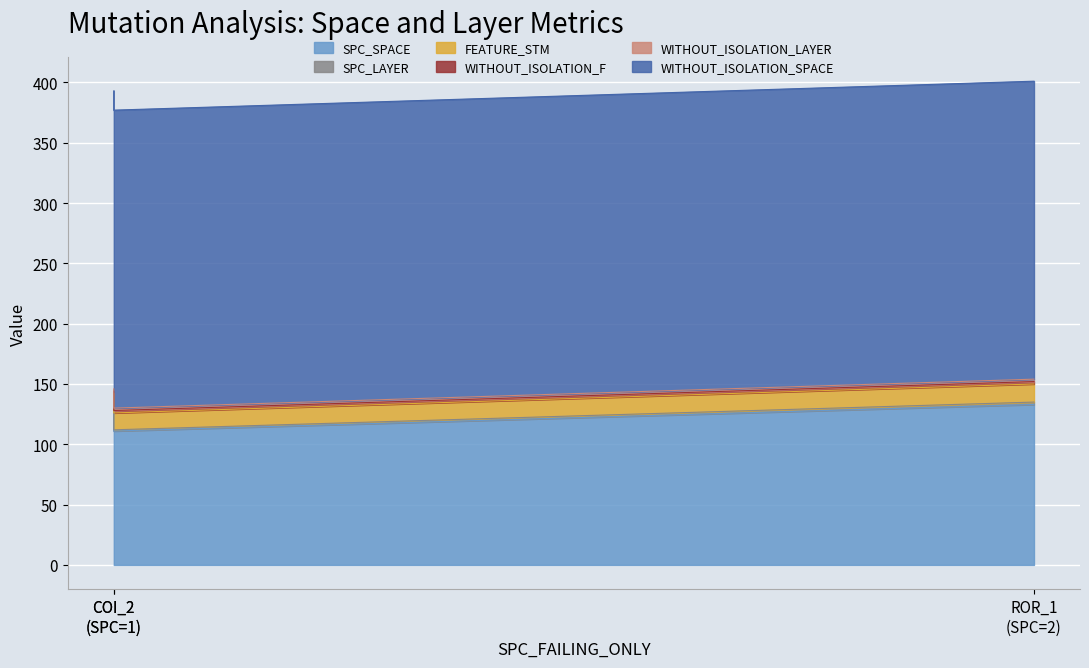

The SPC_LAYER series shows 2 at AutoResponder.EmailSystem.Client.COI_2. True or false?

False